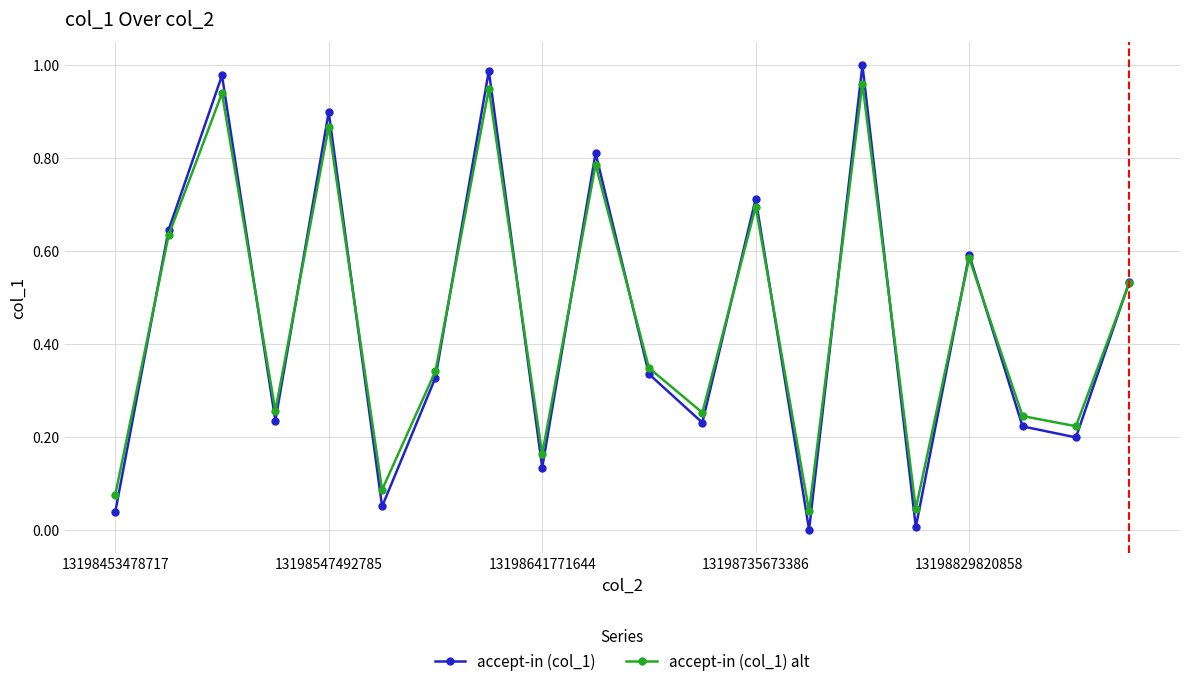

Which series has the largest range (max minus min)?

accept-in (col_1)